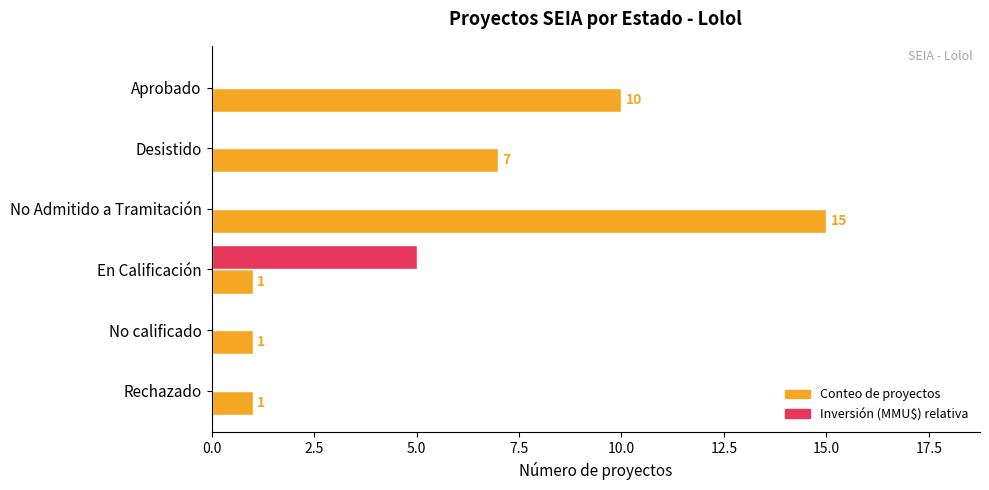

What is the total value across all series at En Calificación?

6.0